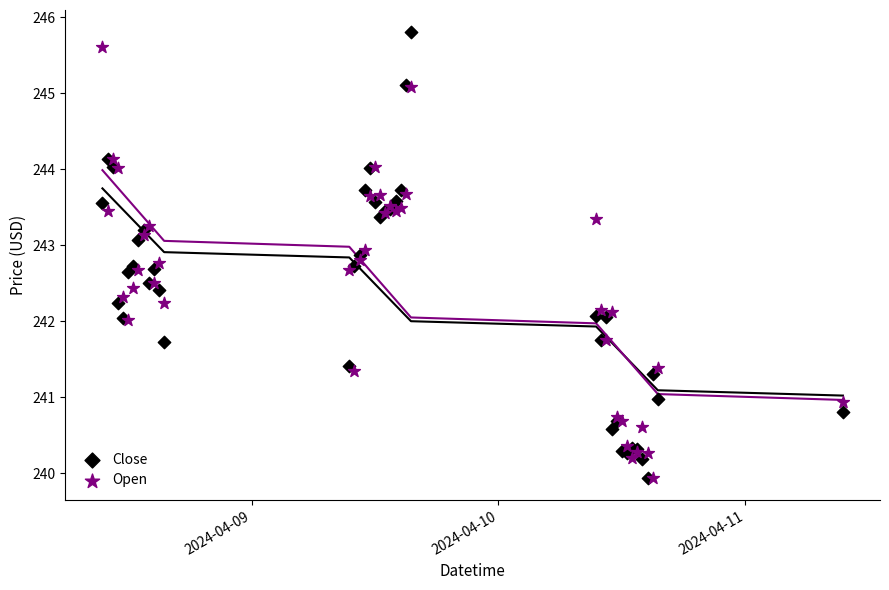

What are all the series names shown in the legend?

Close, Open